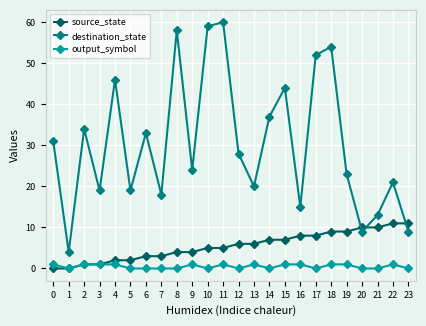

What is the value of the destination_state point at the 18th from the left?

52